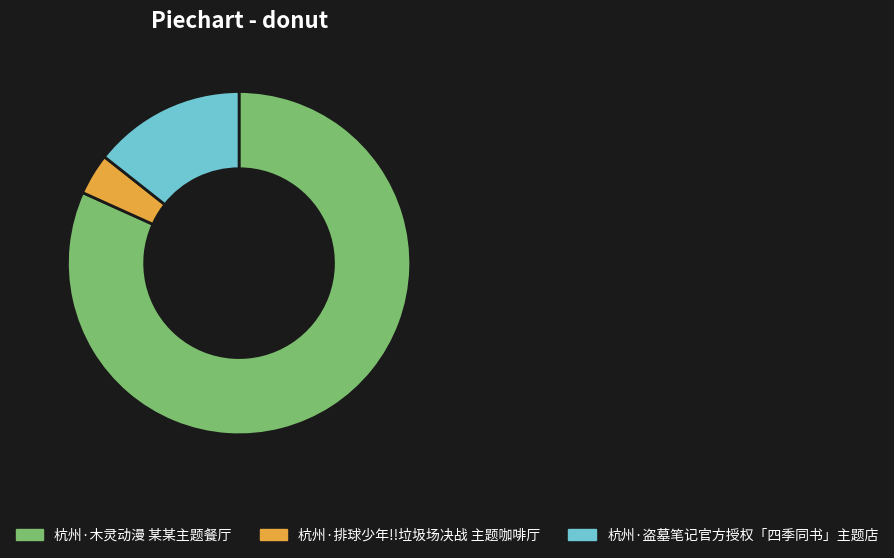

Which slice is the largest?

杭州·木灵动漫 某某主题餐厅